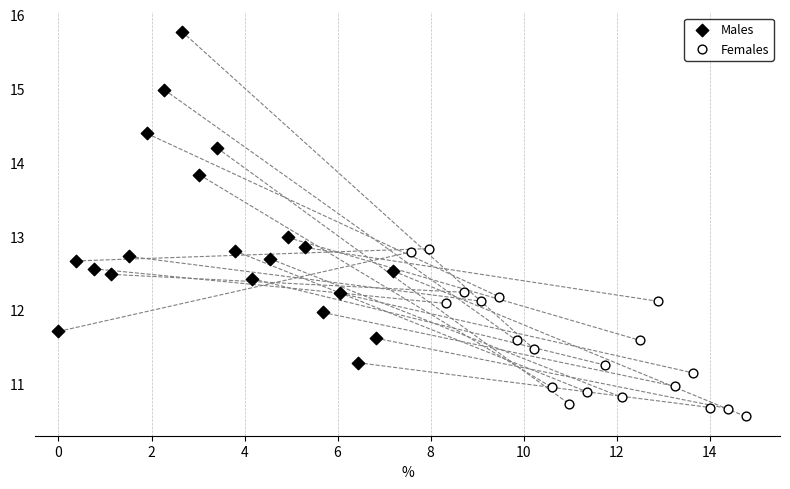

Which series reaches the minimum Y coordinate?

Females